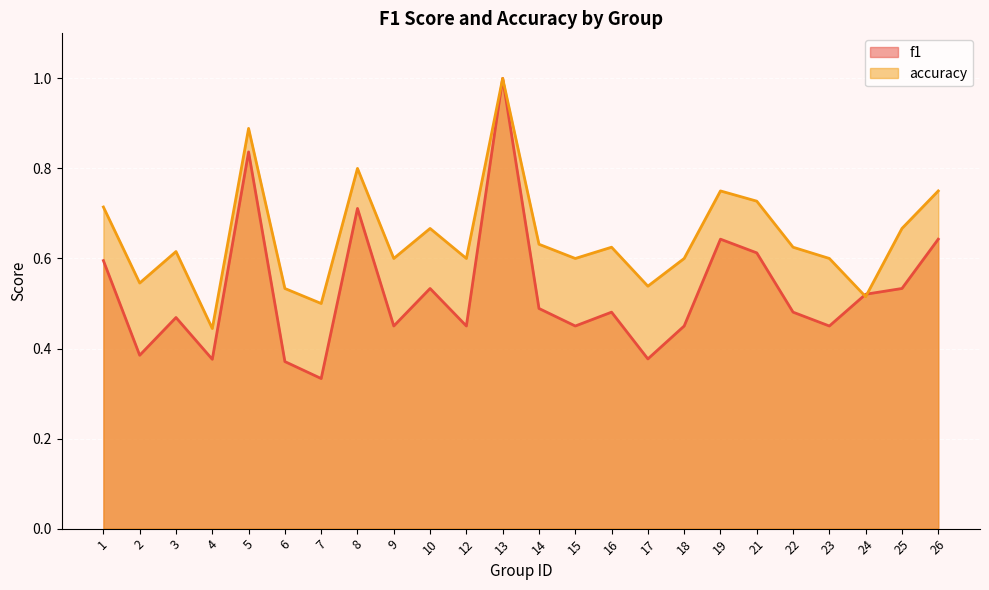

List the series in order of their peak value, lowest first.

f1, accuracy